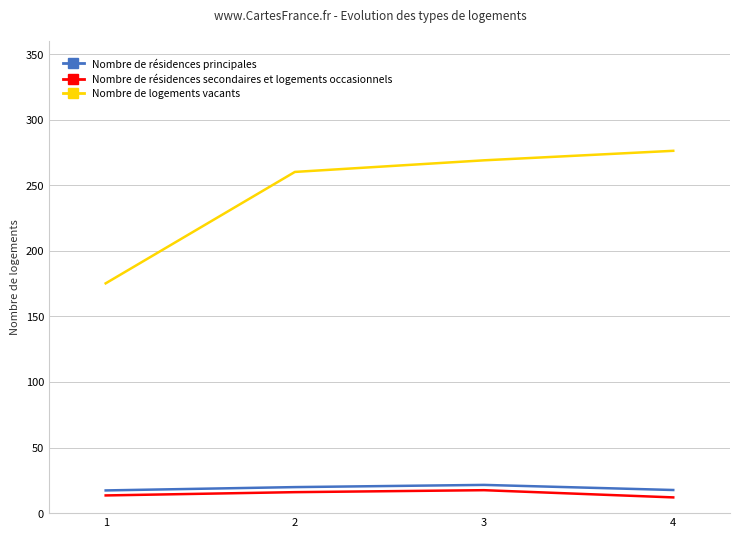

What is the smallest value displayed?

12.0